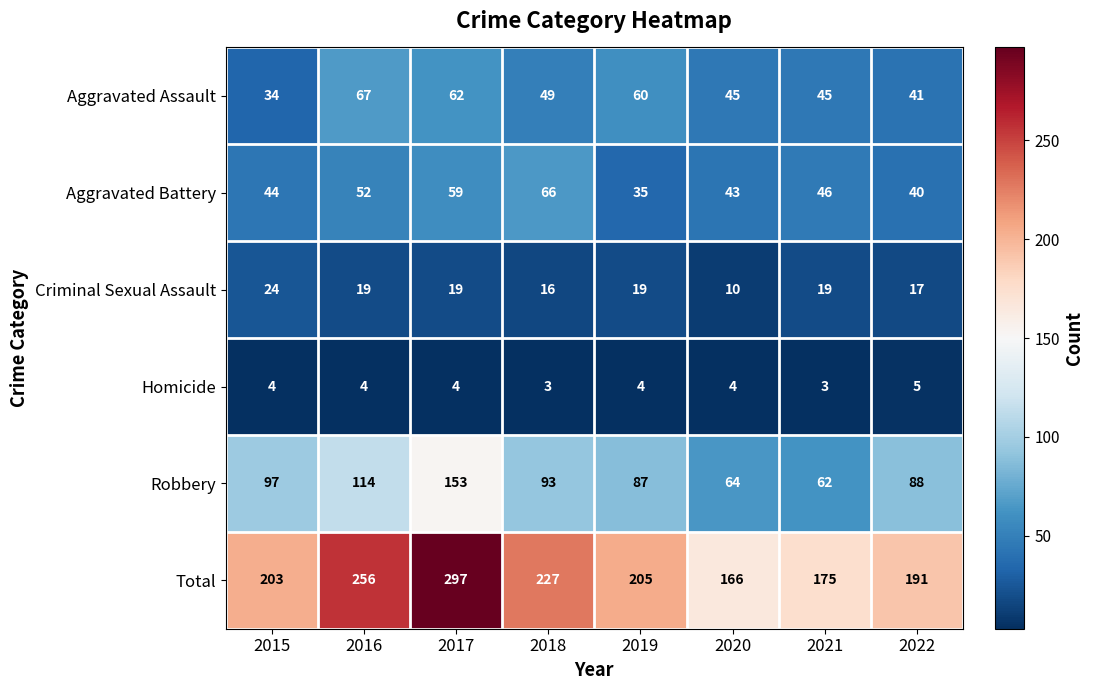

At how many categories does at least one series exceed 90?

8